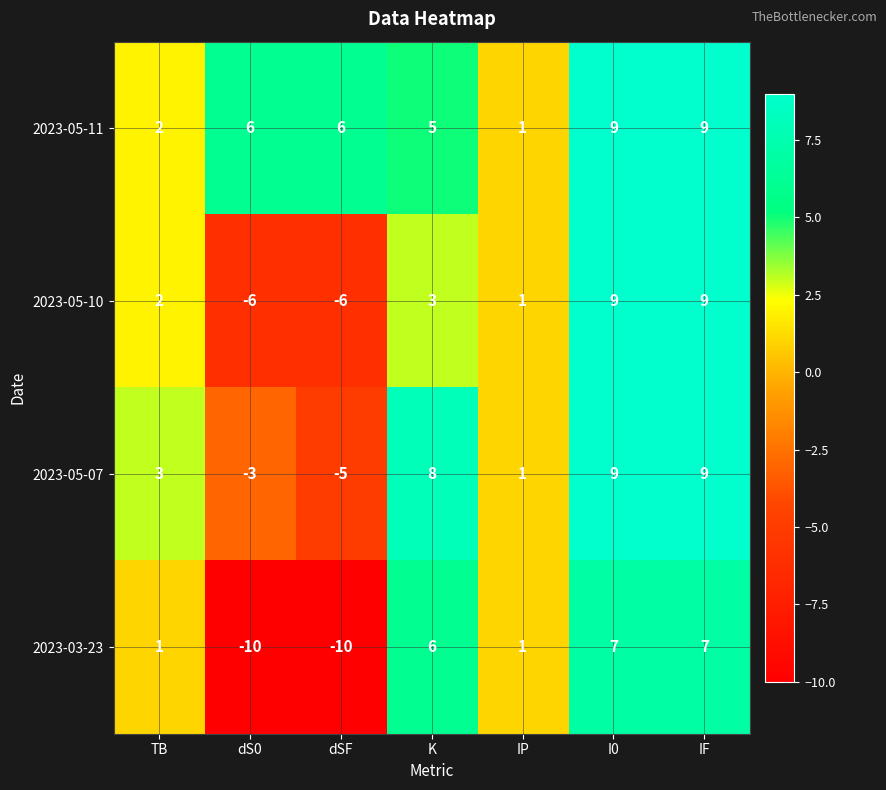

At which label does 2023-05-07 reach its minimum?

dSF